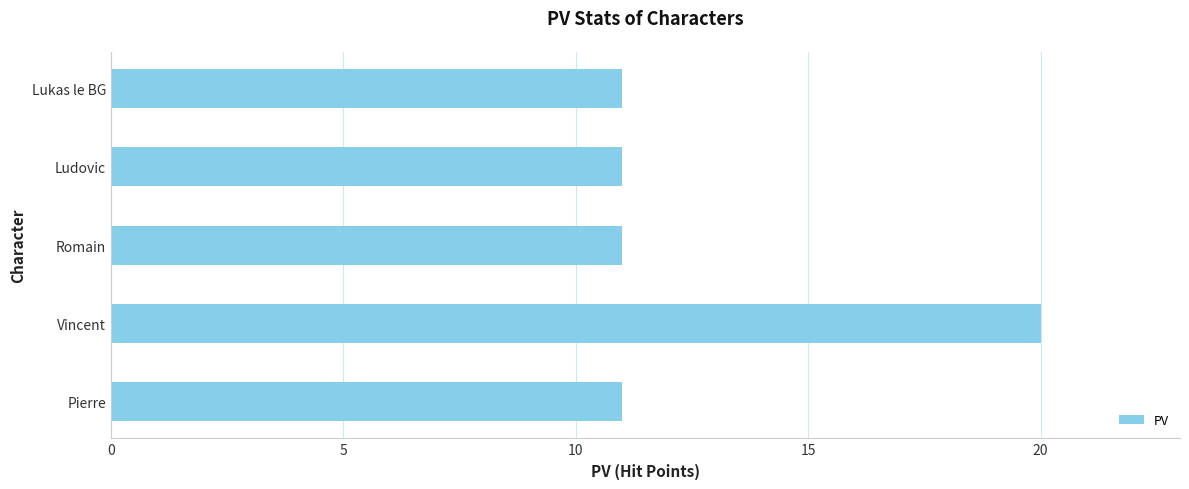

What is the difference between the maximum and second lowest values?

9